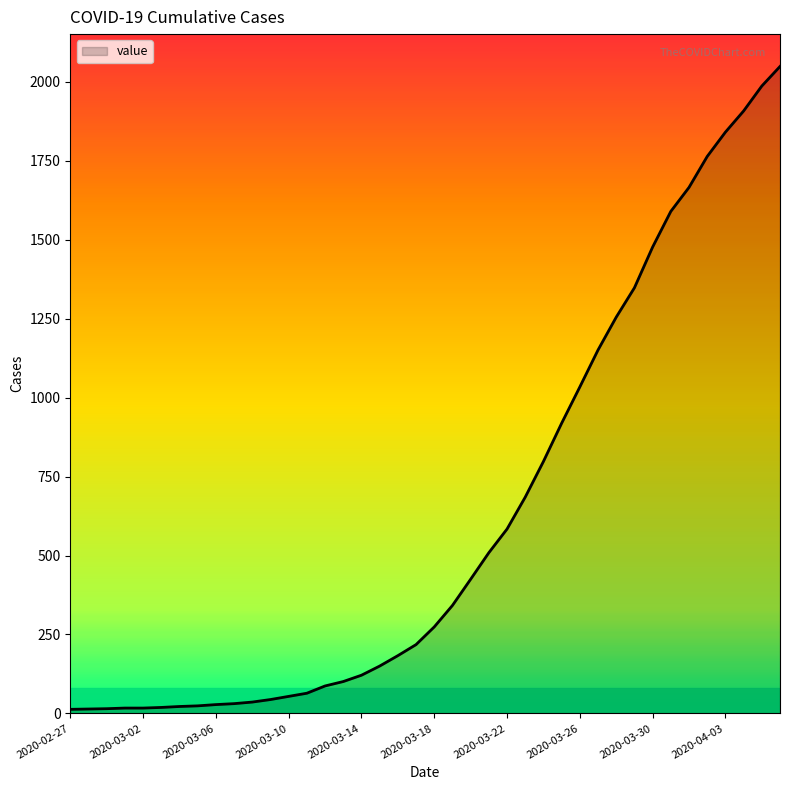

What is the maximum value shown in the chart?

2049